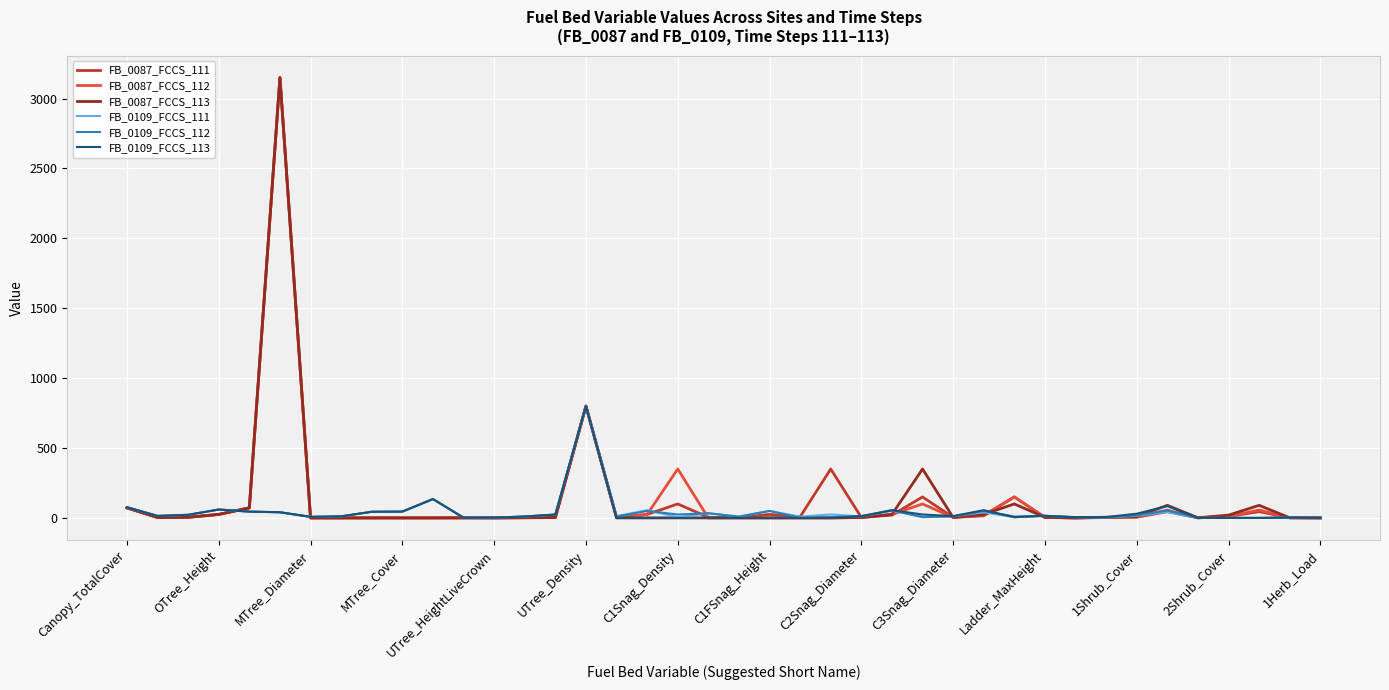

What is the maximum value shown in the chart?

3150.0